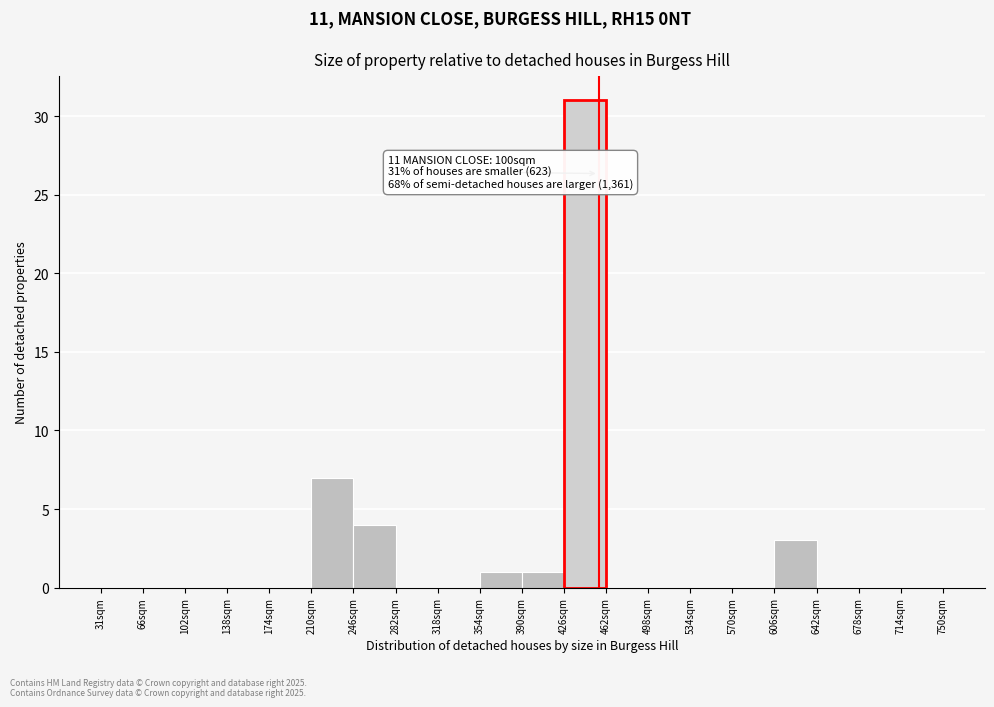

Which range on the x-axis has the tallest bar?

425 to 460